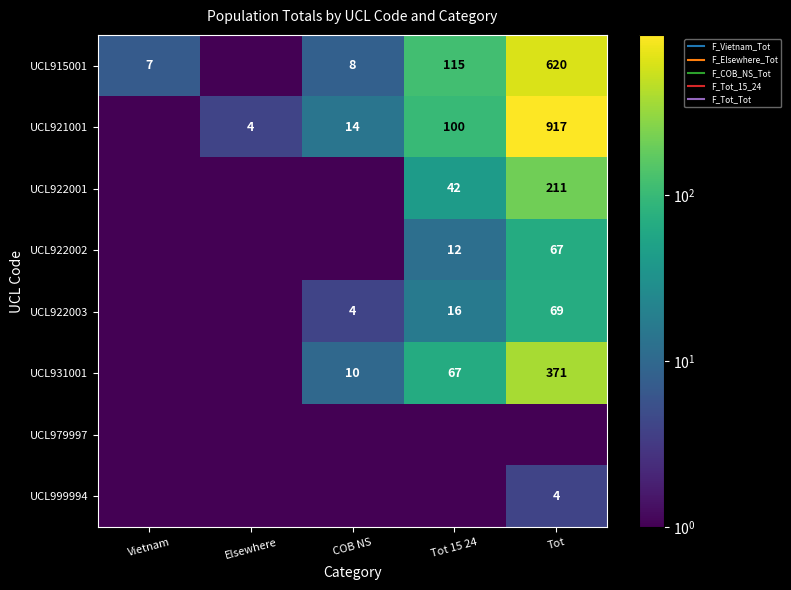

True or false: UCL915001 has a value of 0.1 at Elsewhere.

False